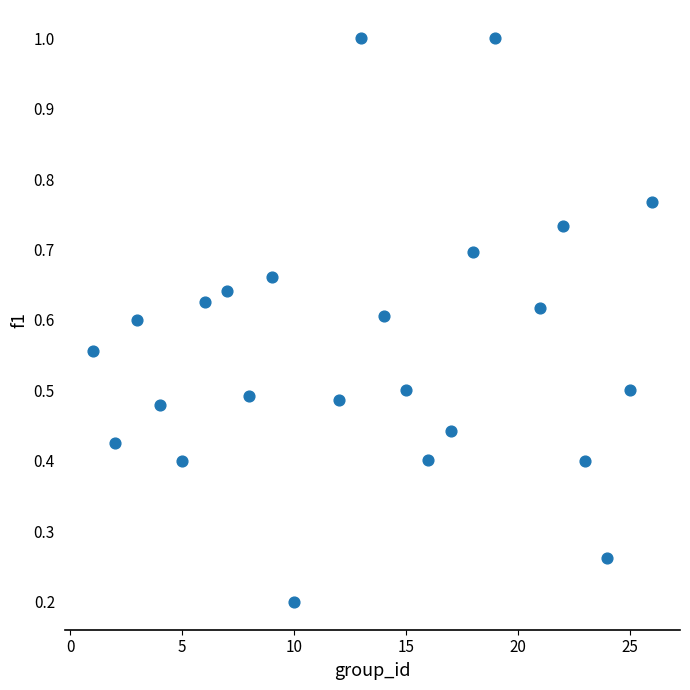

What is the range of X values (max minus min)?

25.0